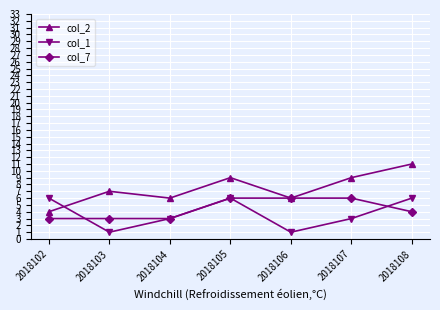

At how many categories does at least one series exceed 8?

3